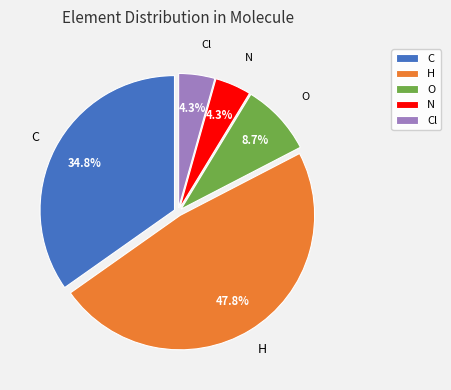

What is the ratio of the value at O to the value at H?

0.2